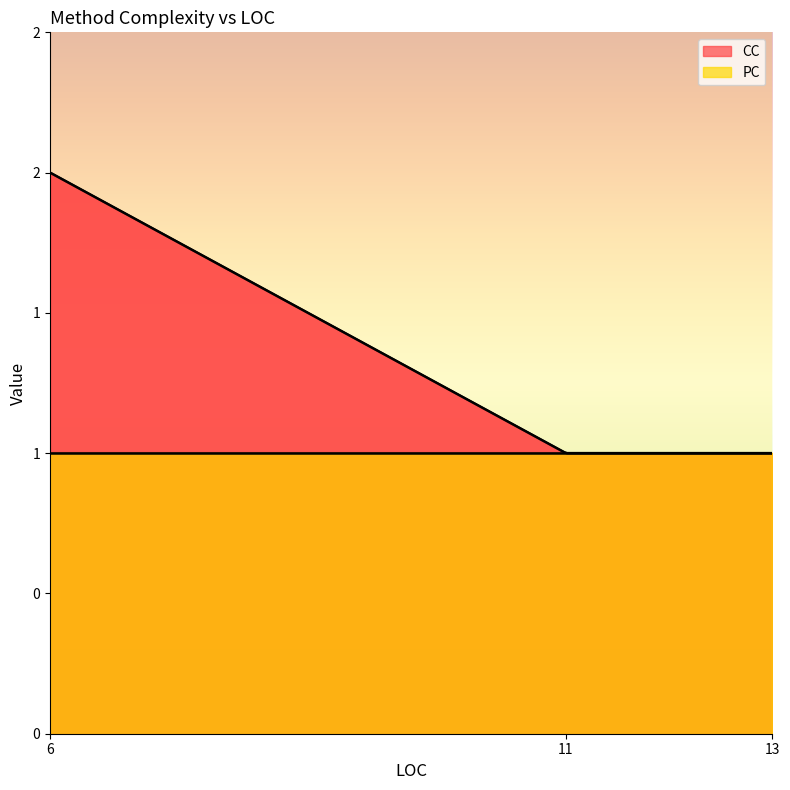

Reading right to left, transcribe all the data shown in this chart.

CC: 11=1	13=1	6=2
PC: 11=1	13=1	6=1